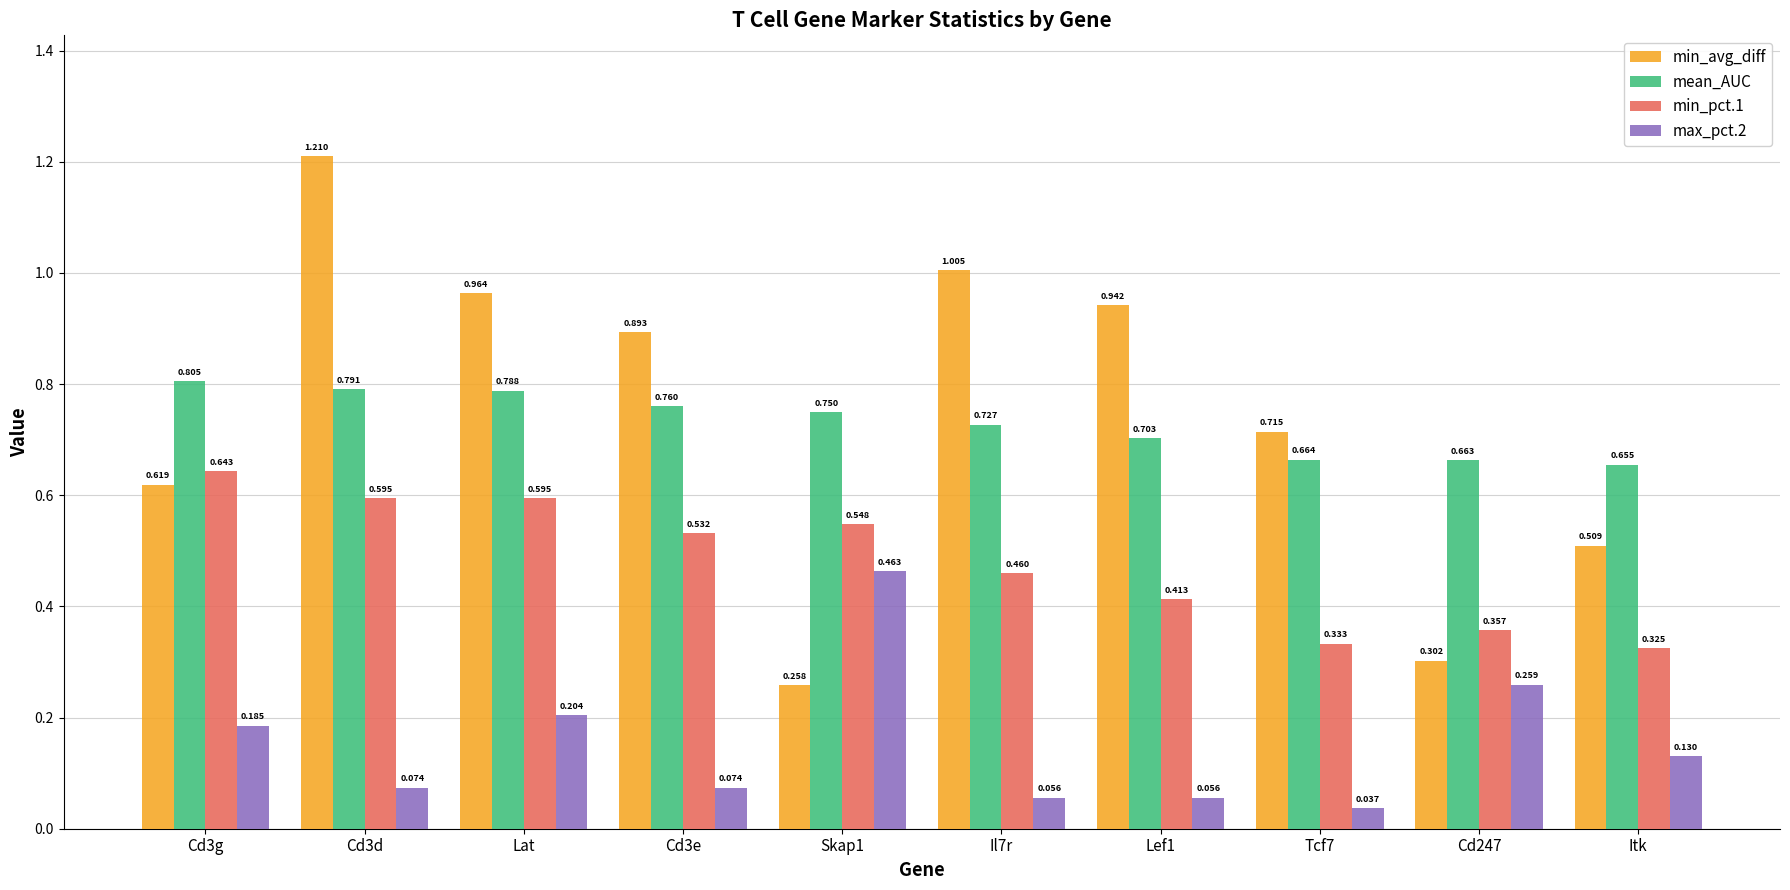

Does the chart contain any negative values?

No